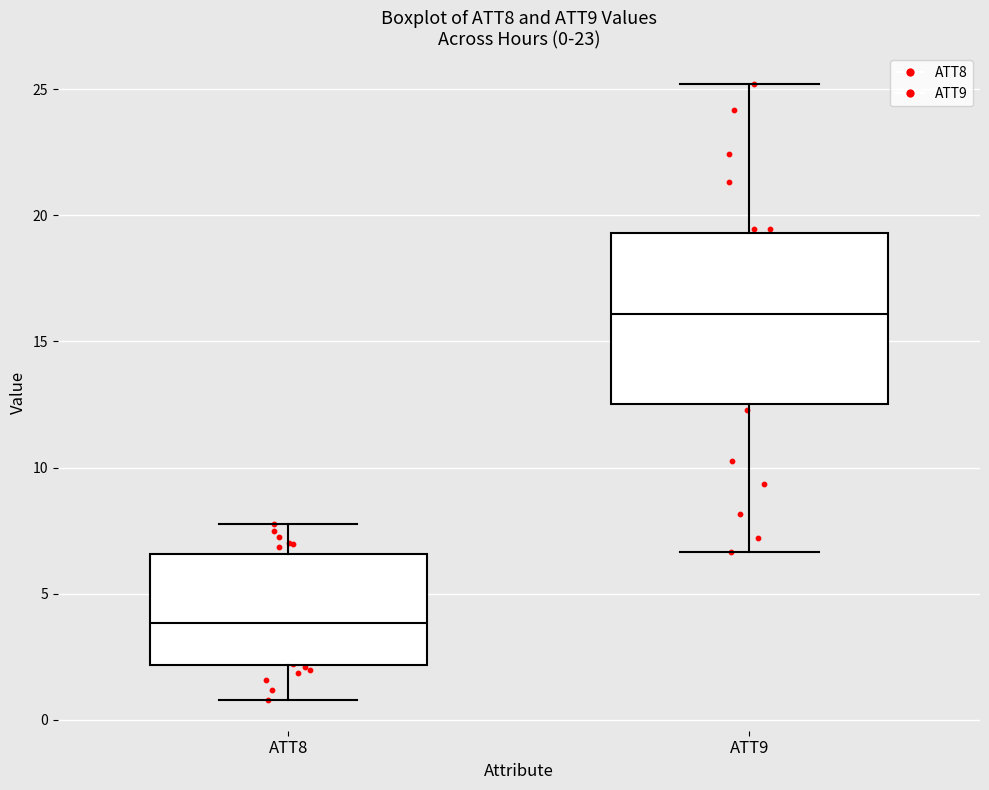

Which box's median line is the highest?

ATT9